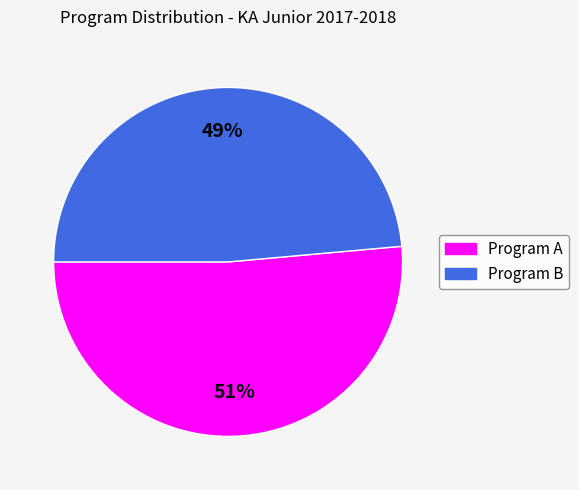

Is there any slice that represents more than half of the pie?

Yes